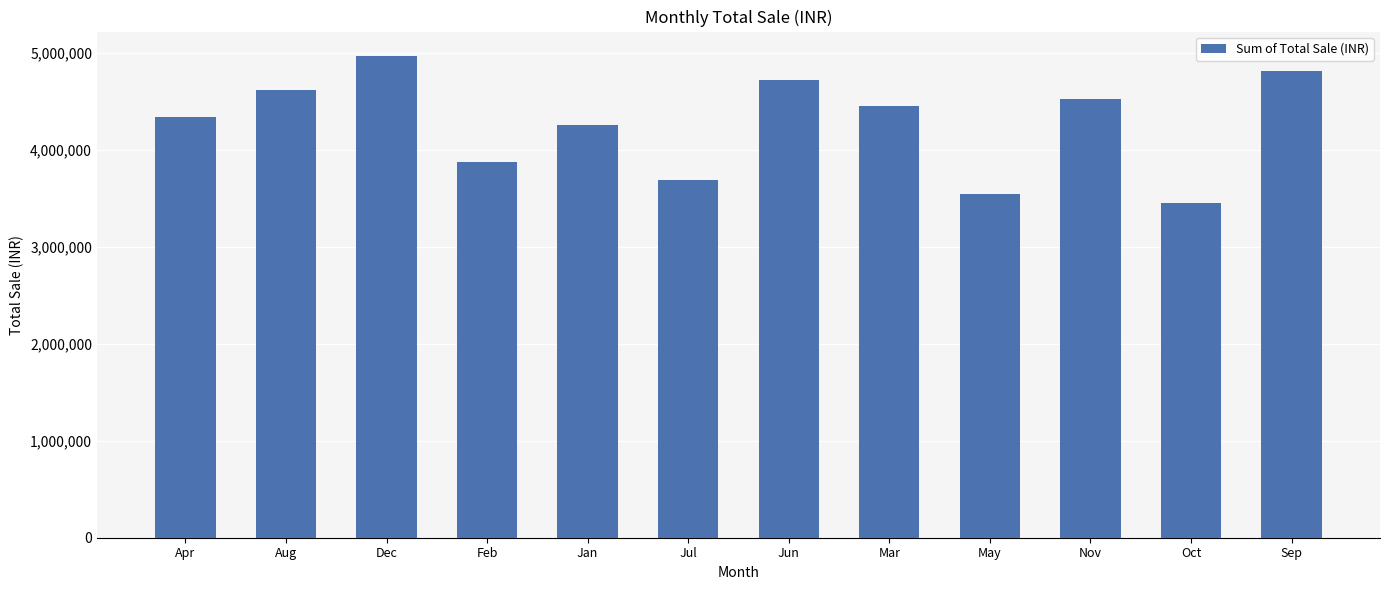

Where does the data first go above 4445996?

Aug